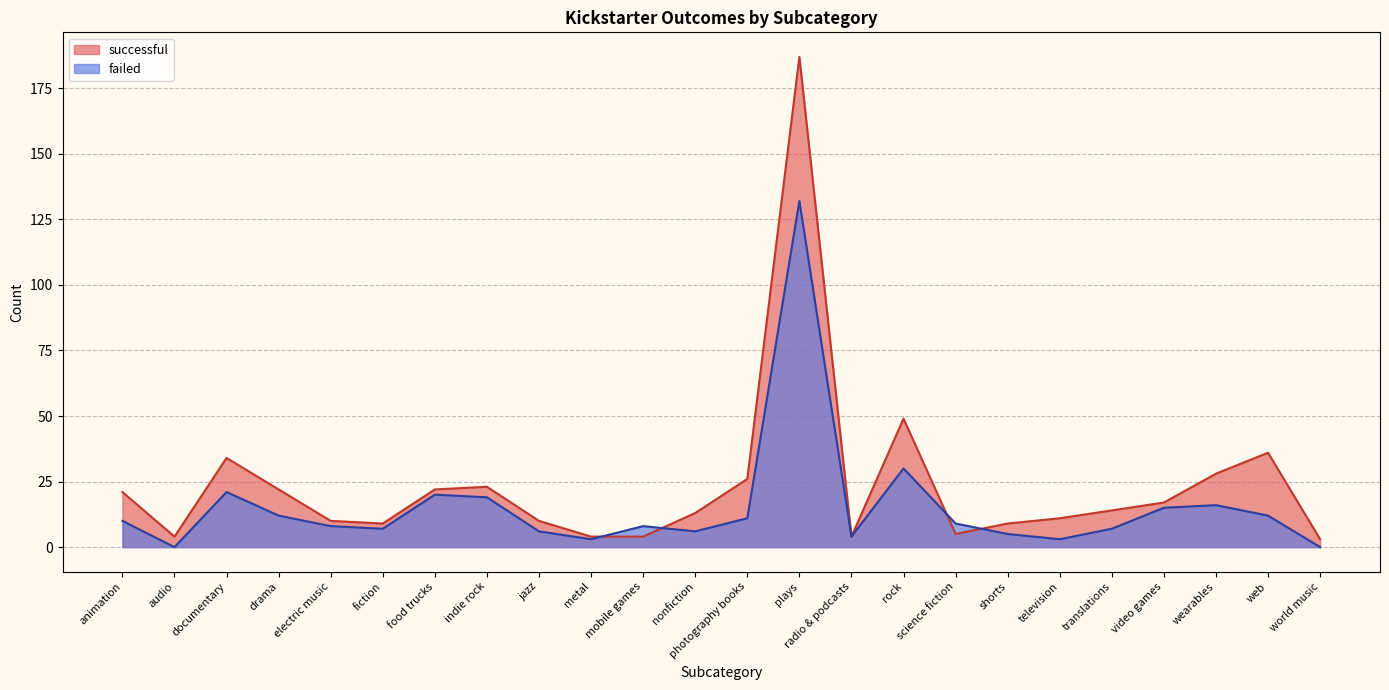

Which category has the lowest value across all series?

audio